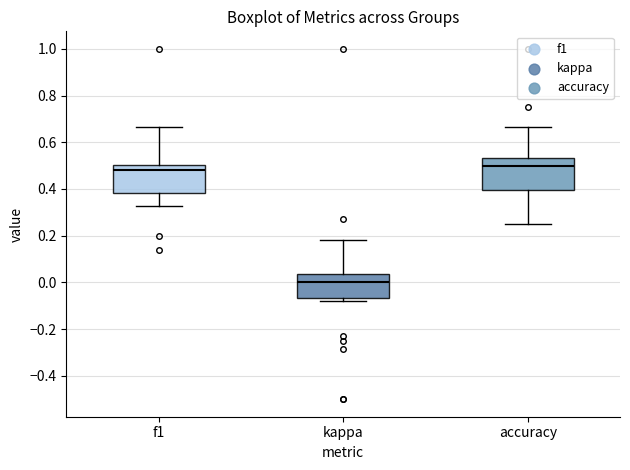

Reading left to right, transcribe this box plot: for each box, give where its median line is, the range the box spans, and where its two whiskers end, as read against the y-axis. The values are not printed on the chart, so give them approximately, as read against the axis.

f1: median 0.48, box 0.38 to 0.50, whiskers 0.32 to 0.66
kappa: median 0.00, box -0.06 to 0.04, whiskers -0.08 to 0.18
accuracy: median 0.50, box 0.40 to 0.54, whiskers 0.26 to 0.66